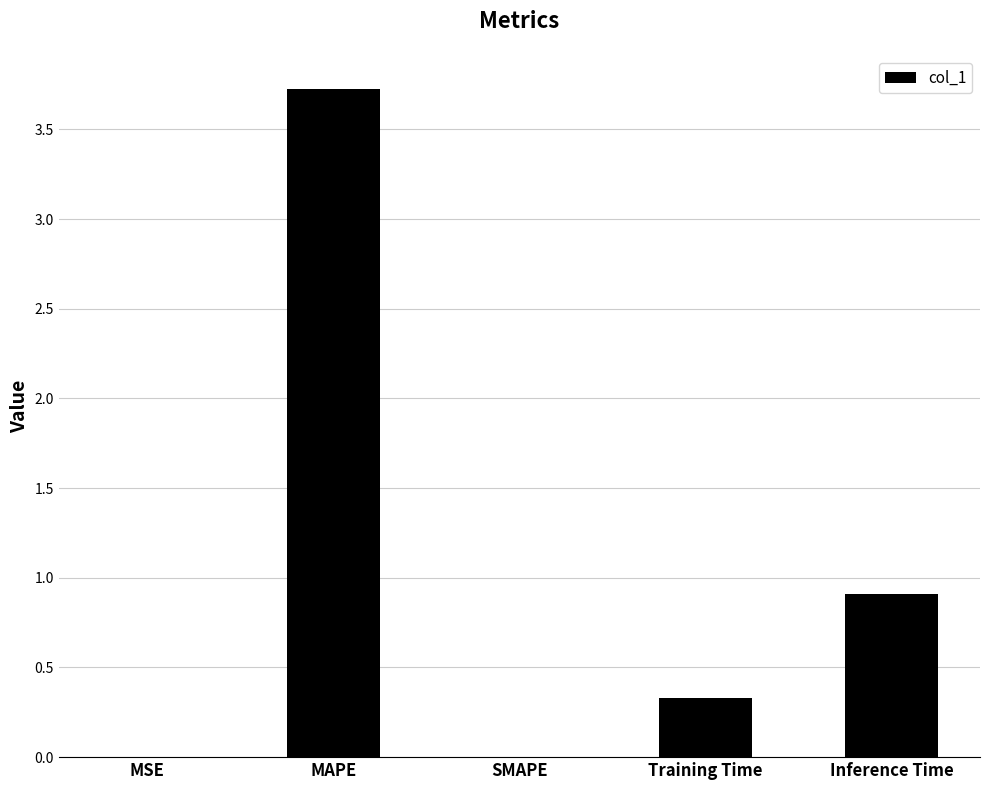

What is the maximum value shown in the chart?

3.7